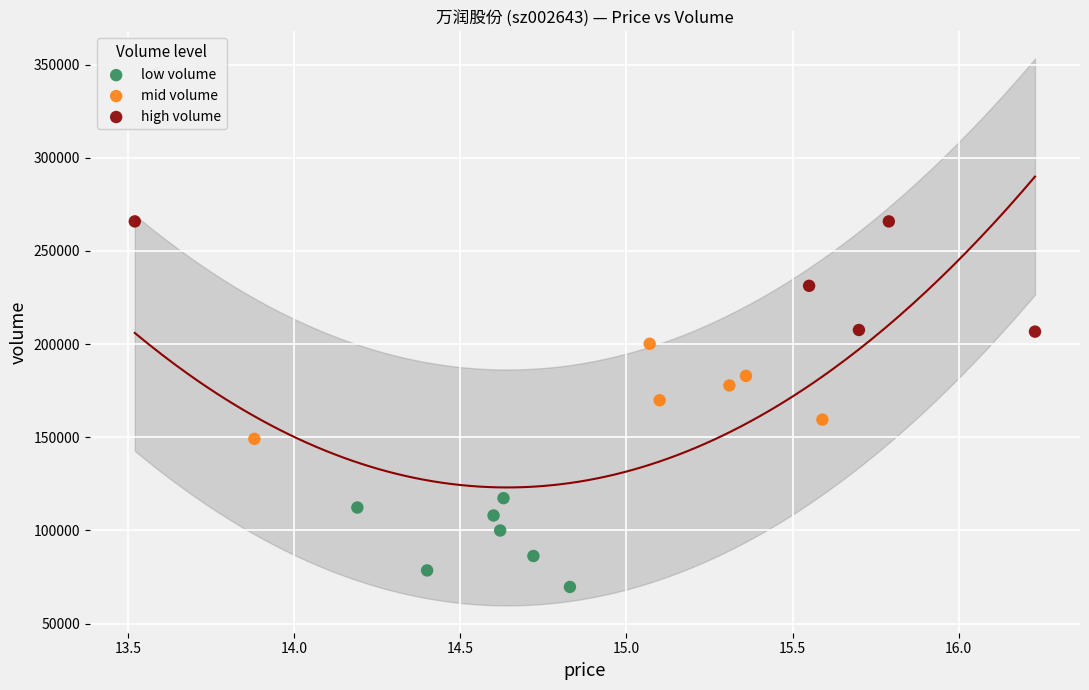

Which series reaches the minimum Y coordinate?

low volume